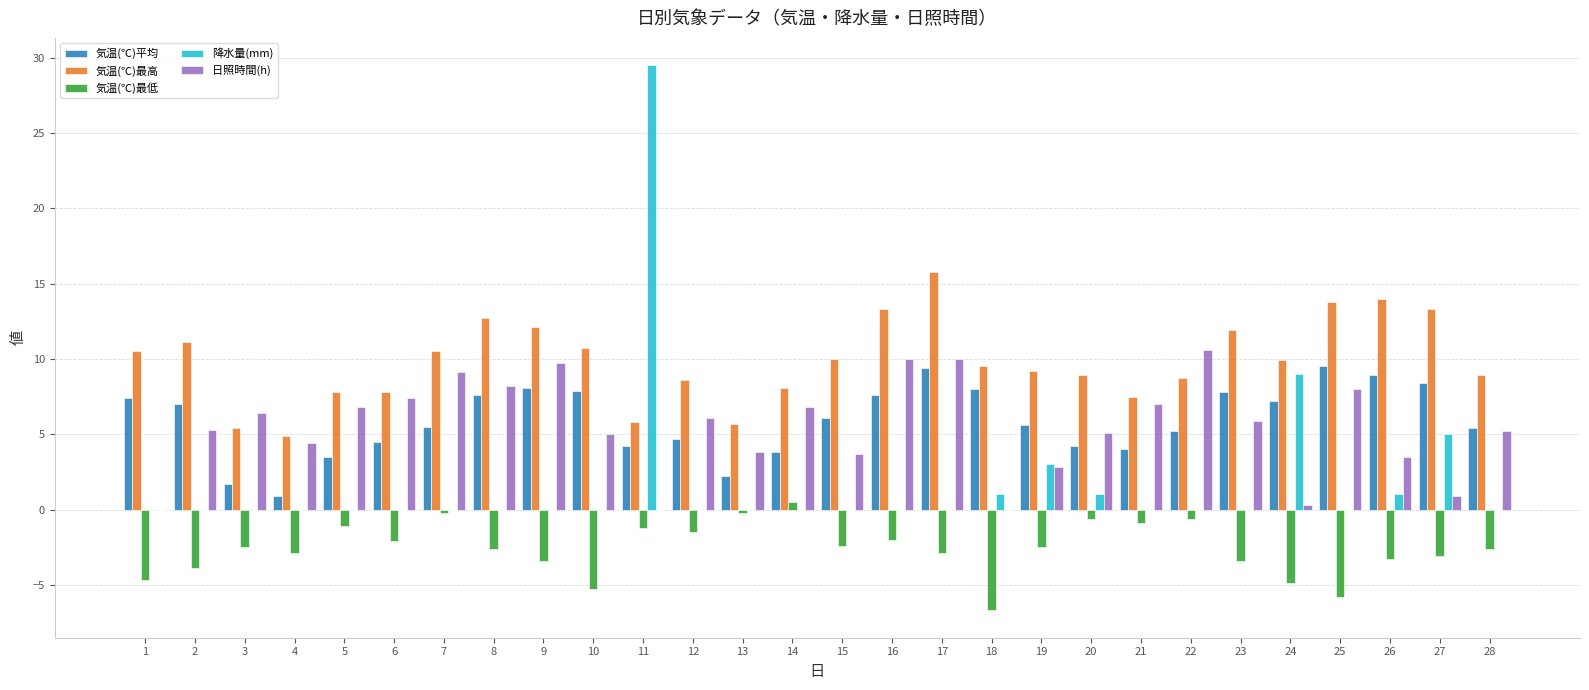

Is it true that 気温(℃)最低 equals -3.4 at 23?

True